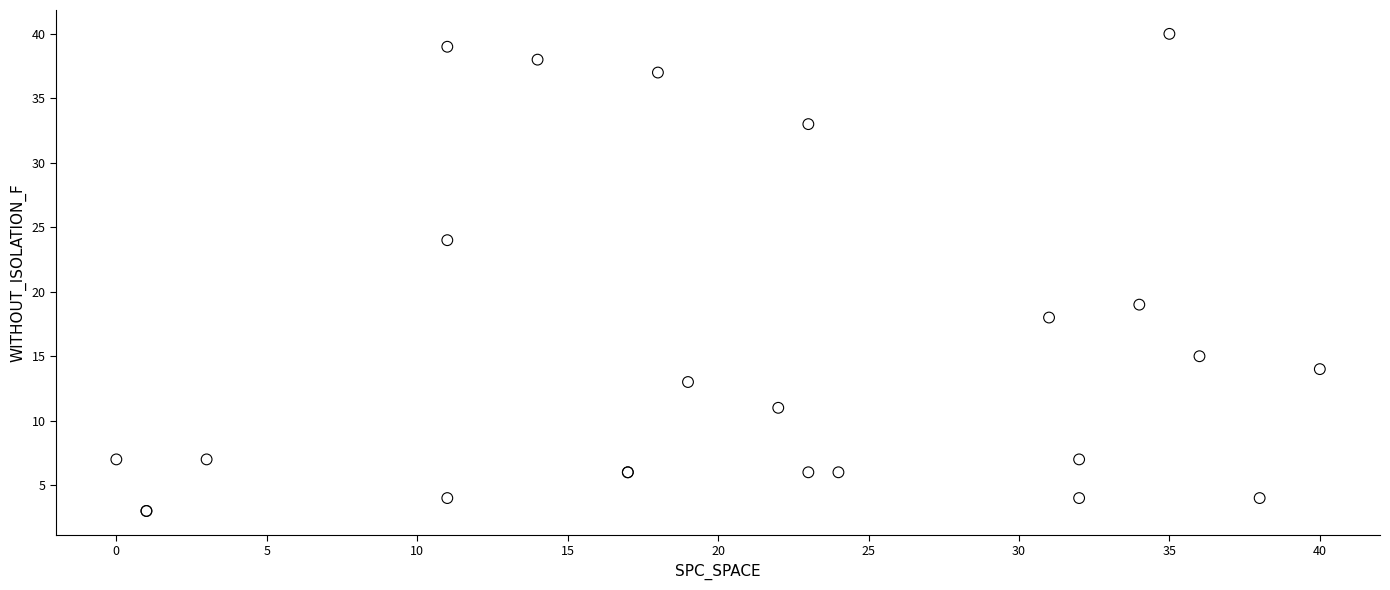

What Y value in the scatter plot is closest to 21?

19